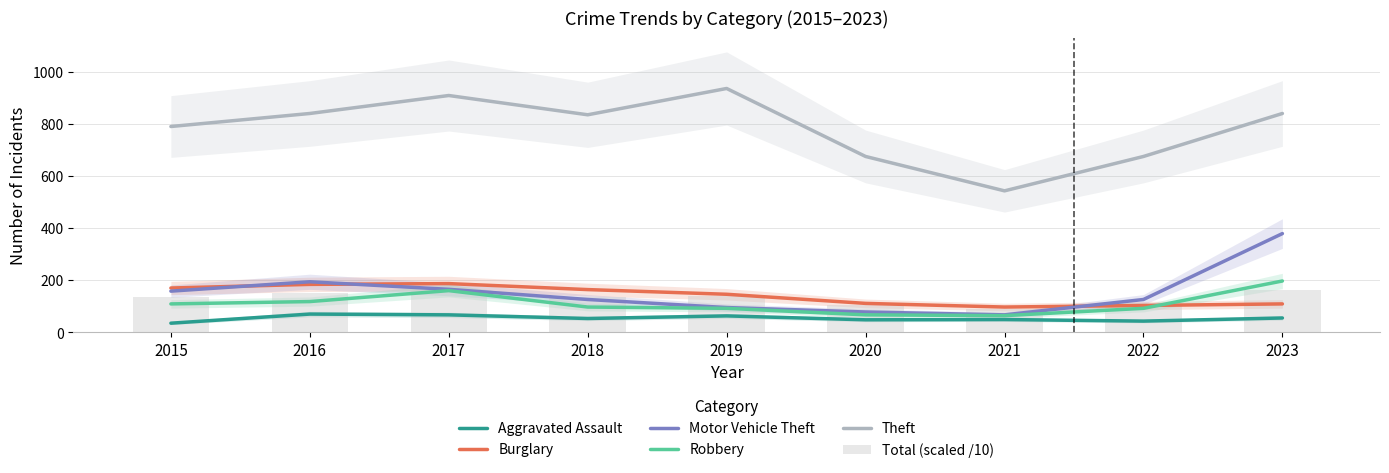

List the series in order of their peak value, lowest first.

Aggravated Assault, Total (scaled /10), Burglary, Robbery, Motor Vehicle Theft, Theft